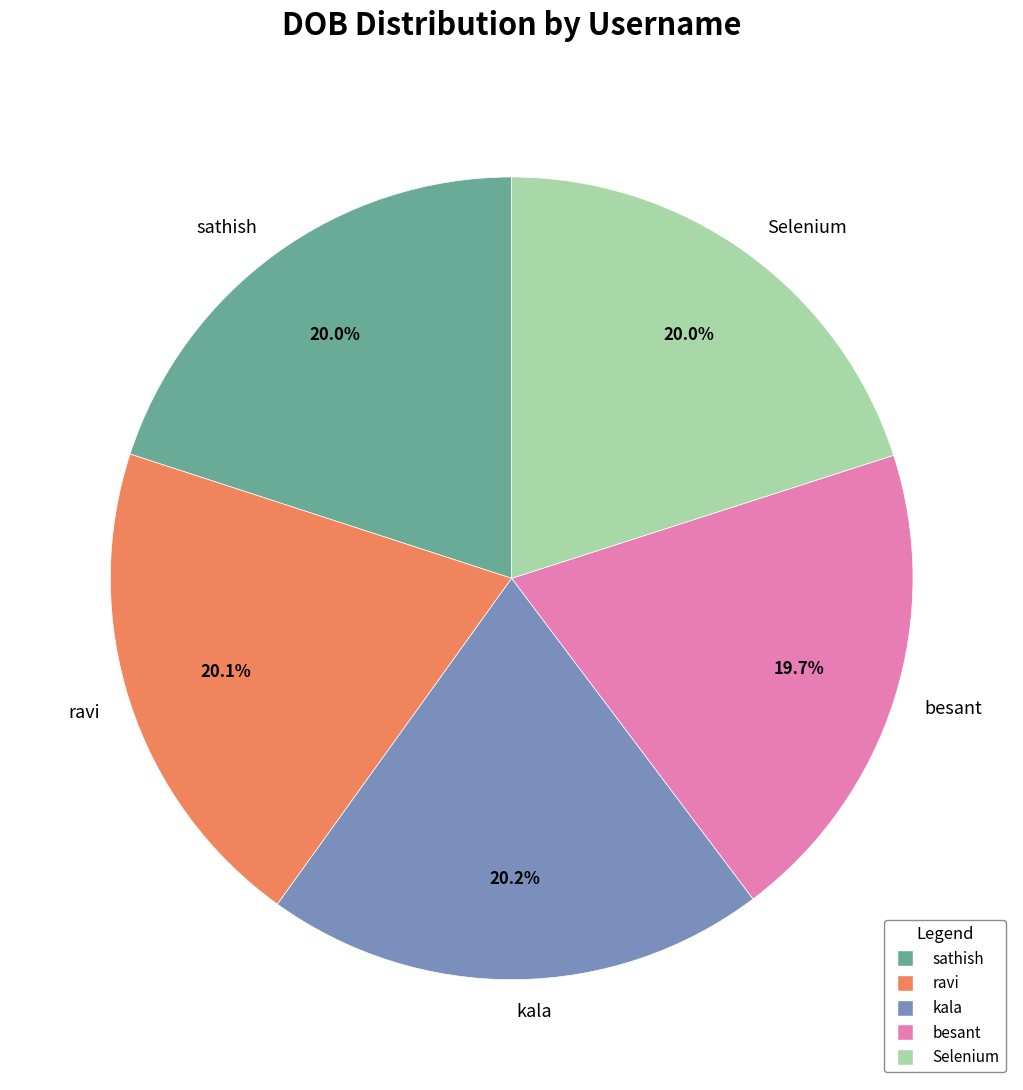

Approximately how many times larger is the value at Selenium compared to ravi?

1.0